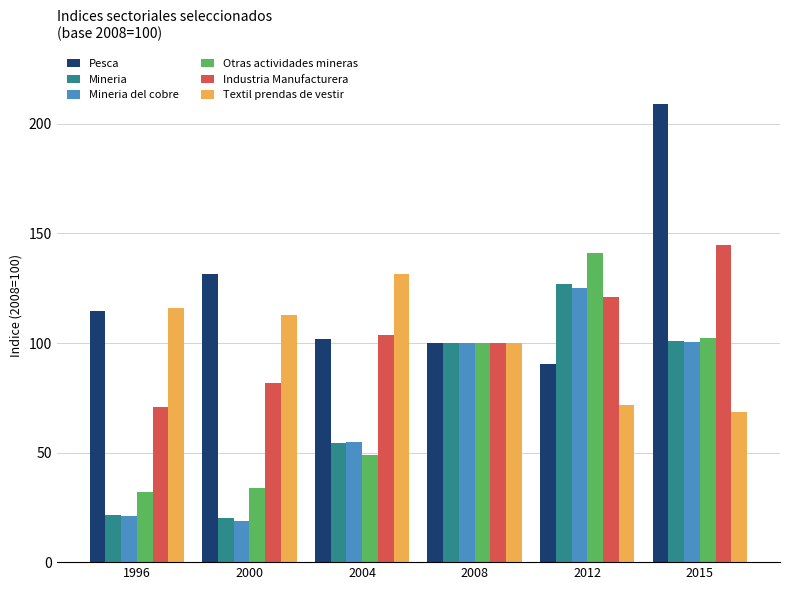

Rank the categories by Pesca value from highest to lowest.

2015, 2000, 1996, 2004, 2008, 2012